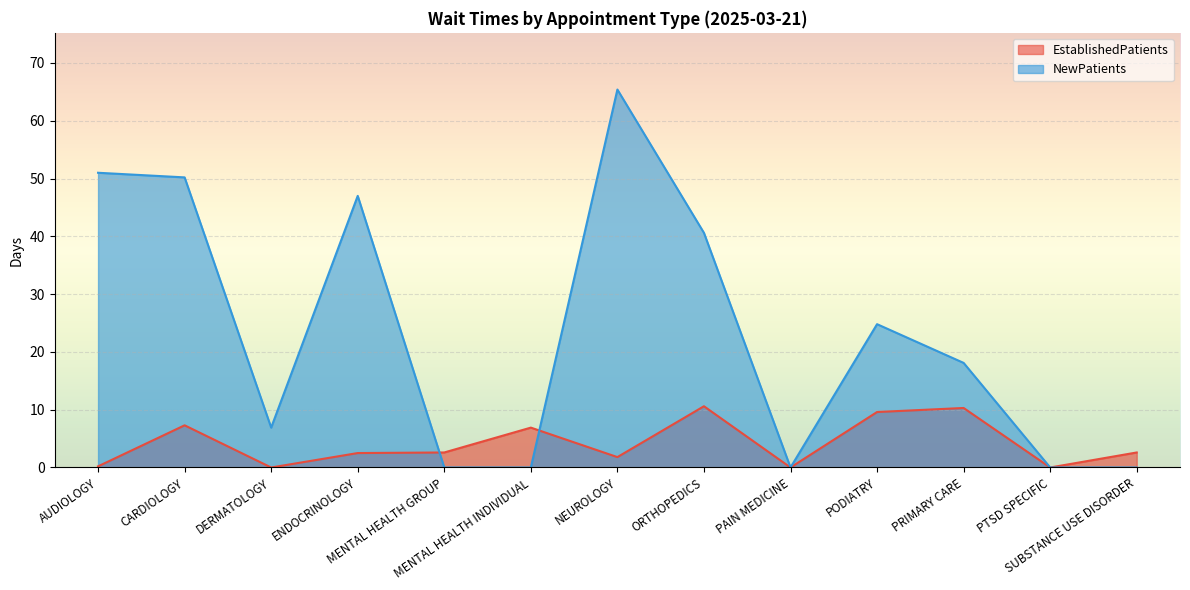

What is the spread (max minus min) of values at SUBSTANCE USE DISORDER?

2.6